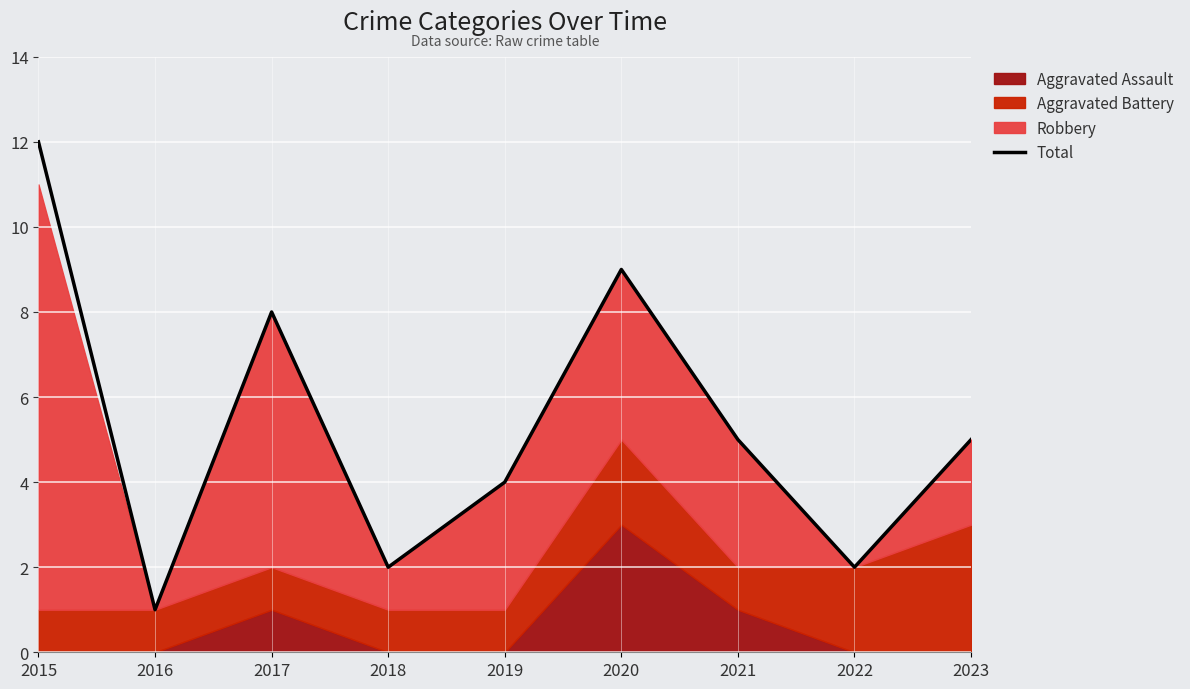

Reading left to right, list all the values displayed in this chart.

12	1	8	2	4	9	5	2	5